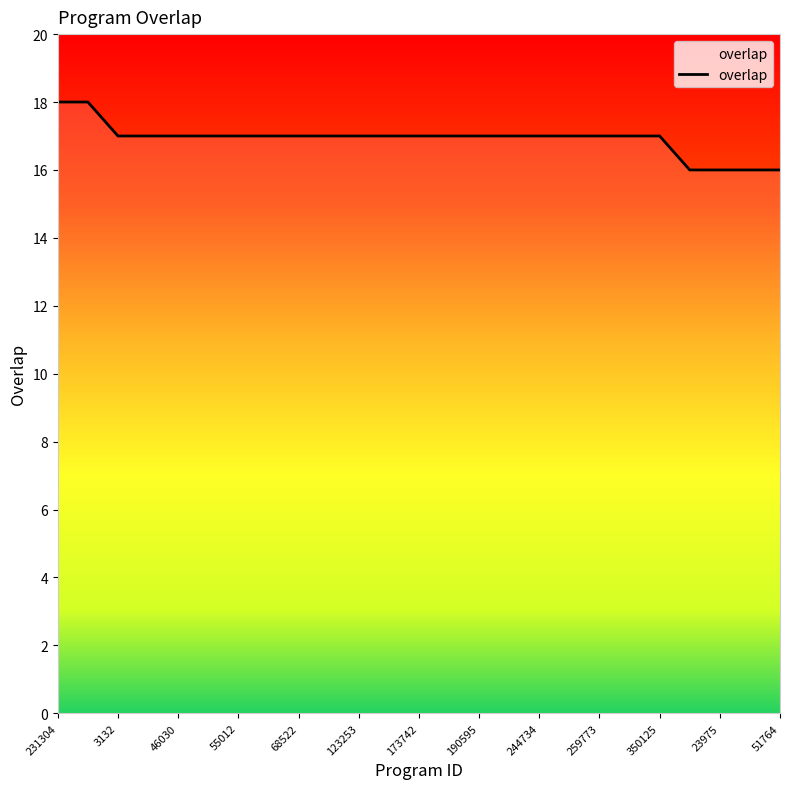

What is the minimum value shown in the chart?

16